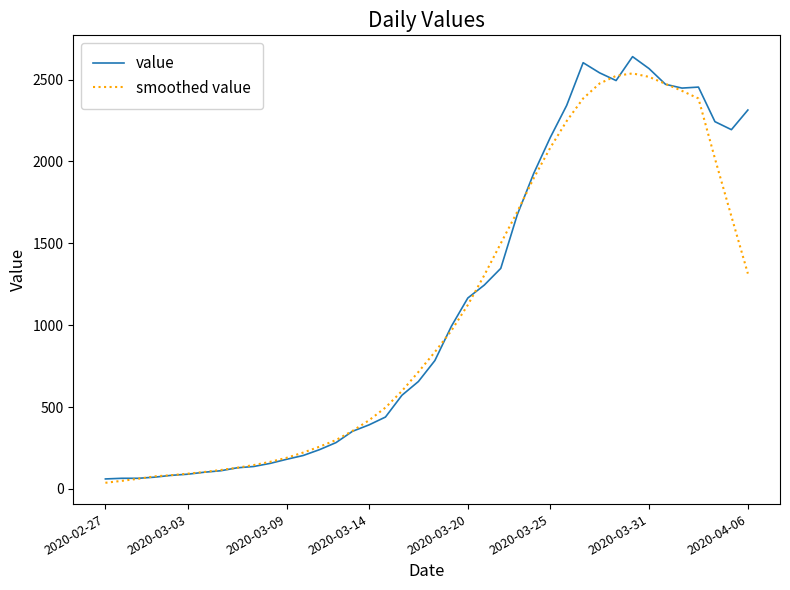

What is the average value of the value series?

1124.5